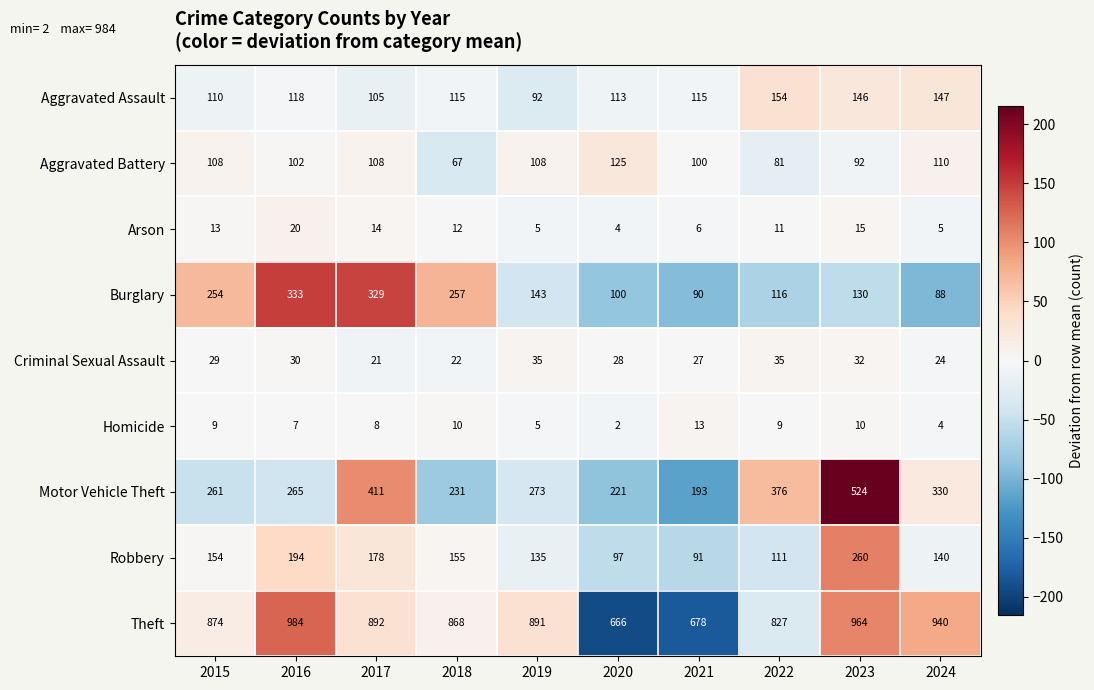

Which series has the widest spread of values?

Motor Vehicle Theft